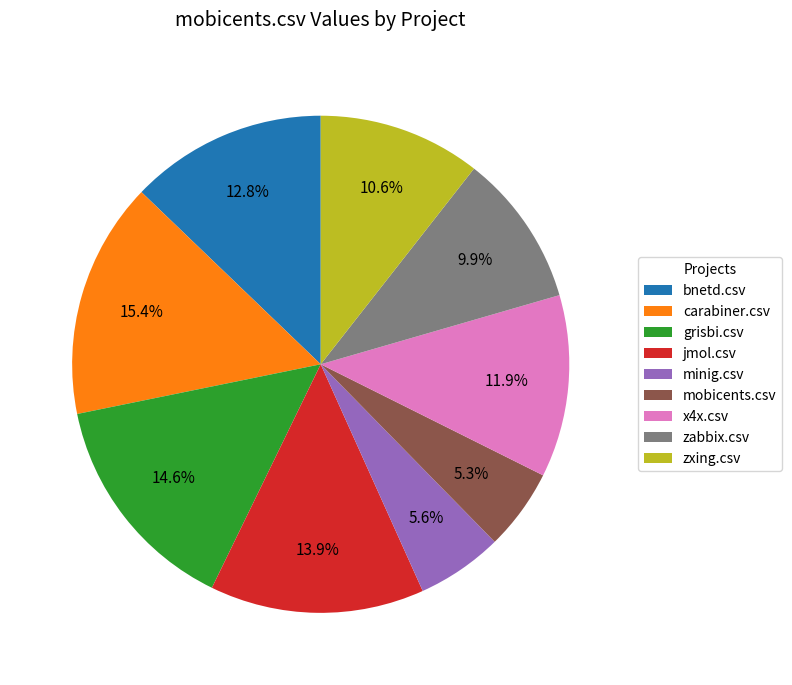

How many segments does this pie chart have?

9